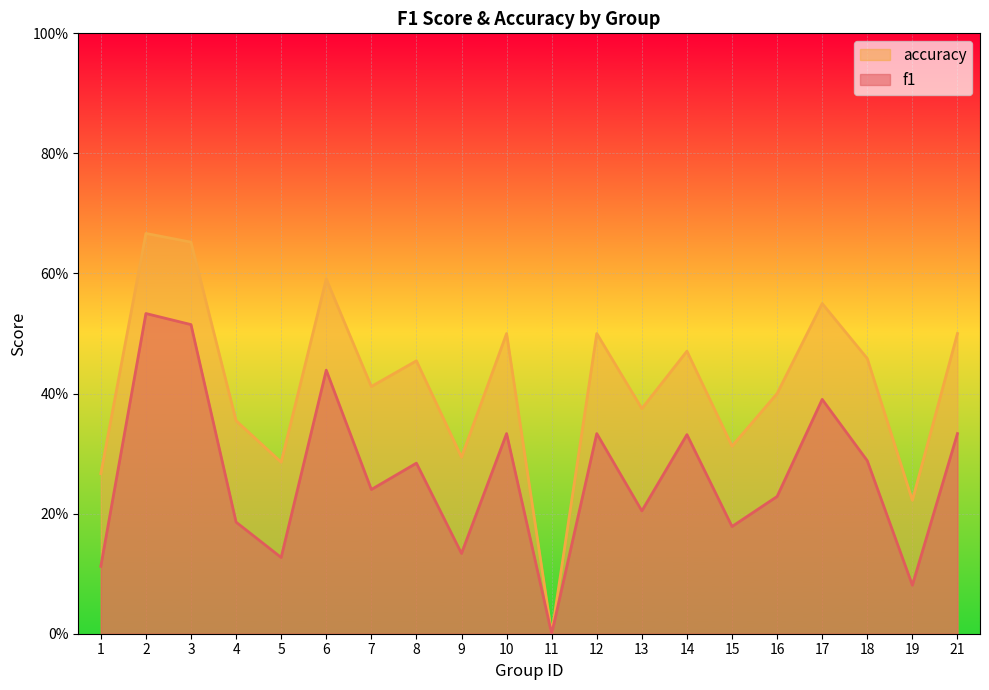

At which category does accuracy reach its first local valley?

5